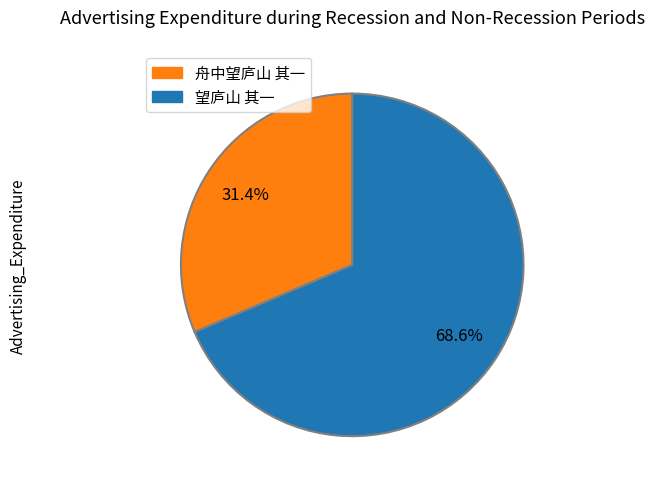

True or false: 舟中望庐山 其一 accounts for 31% of the total.

True